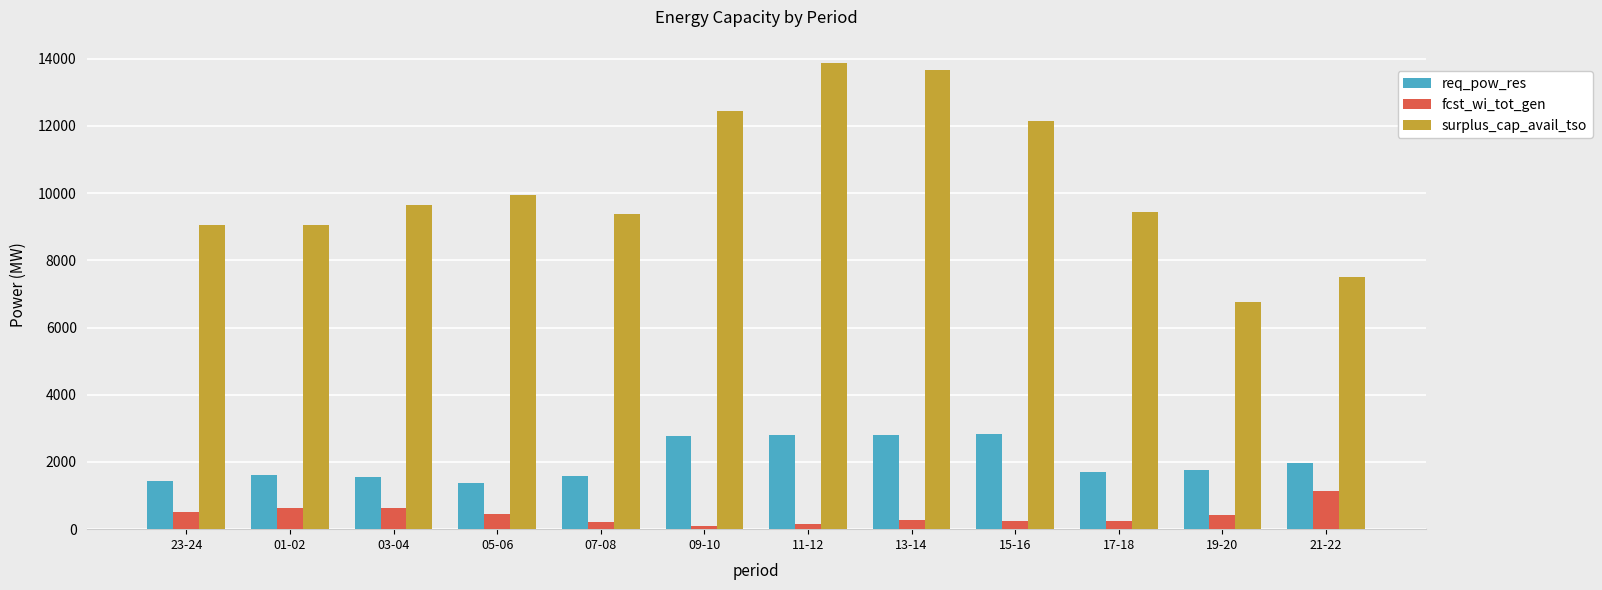

Which series has the largest total across all categories?

surplus_cap_avail_tso